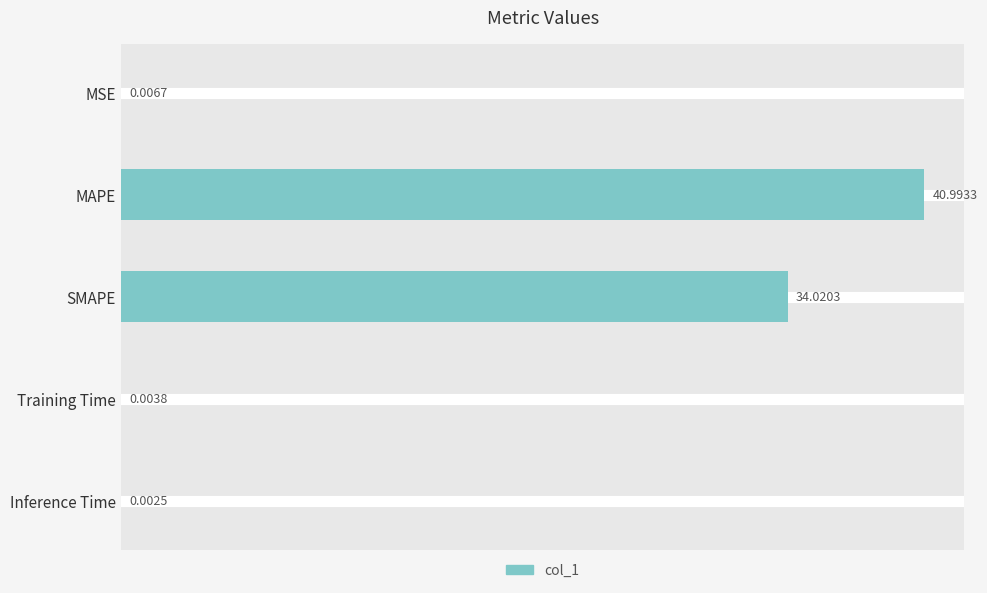

What is the sum of all values?

75.0